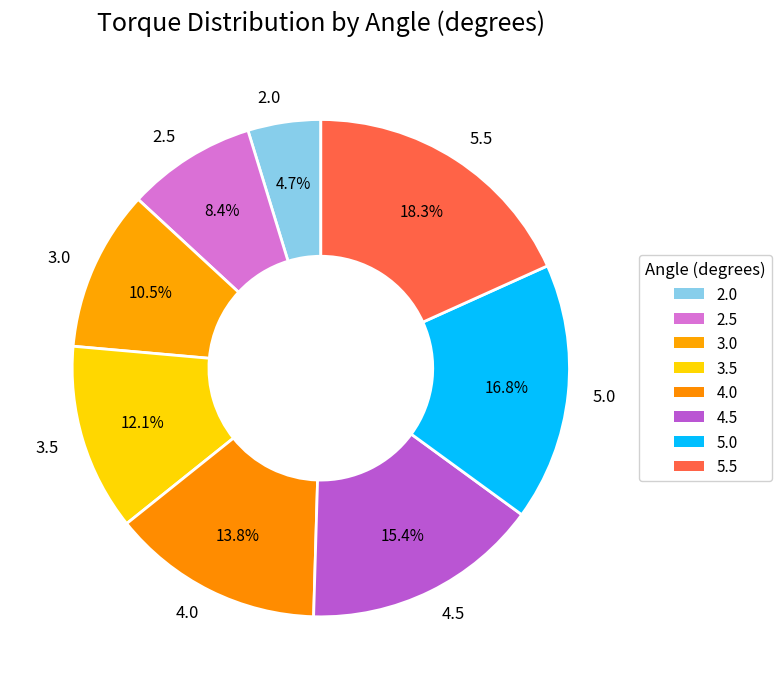

To the nearest percent, what is the average slice percentage?

12%